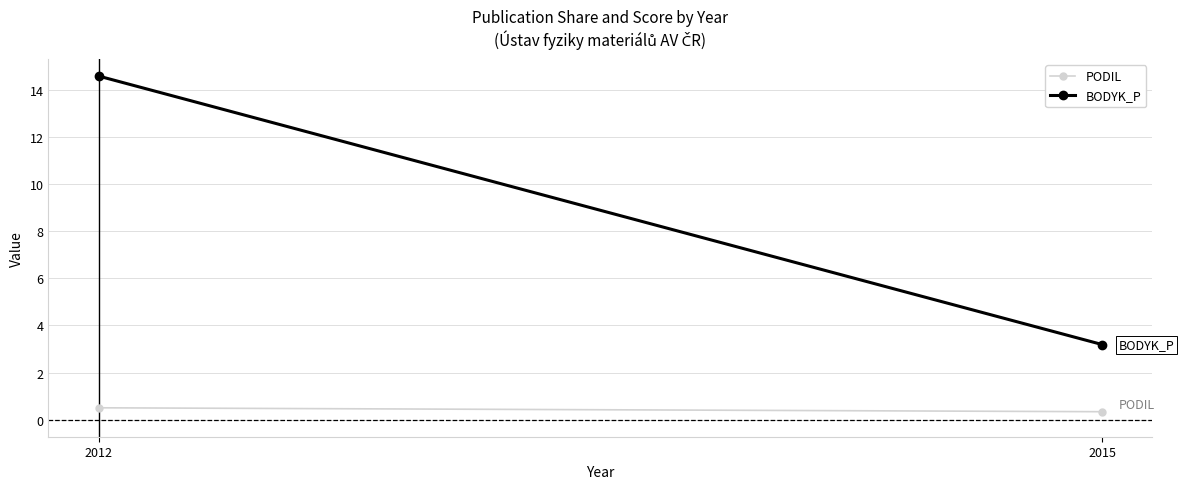

At which label does BODYK_P first exceed 14?

2012